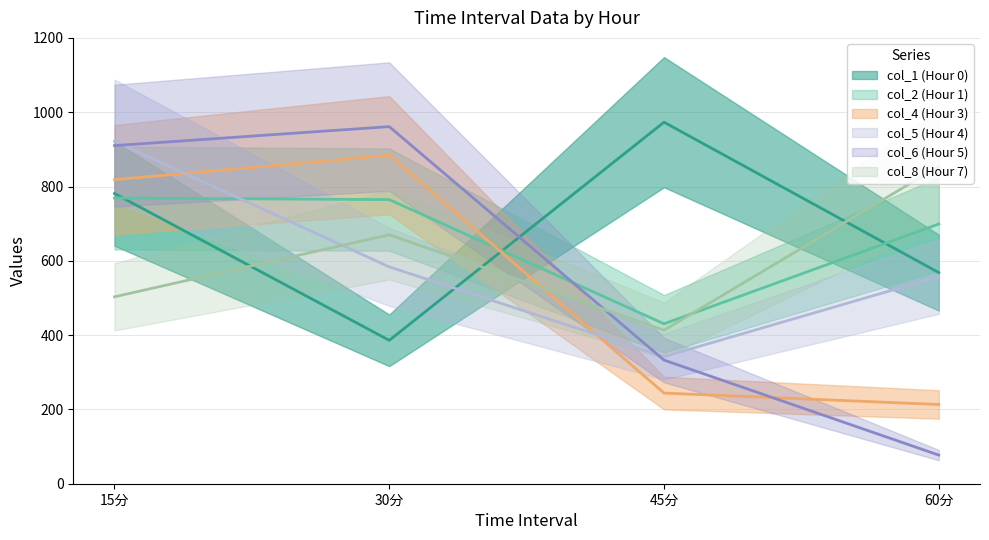

Which label corresponds to the largest value in the chart?

45分